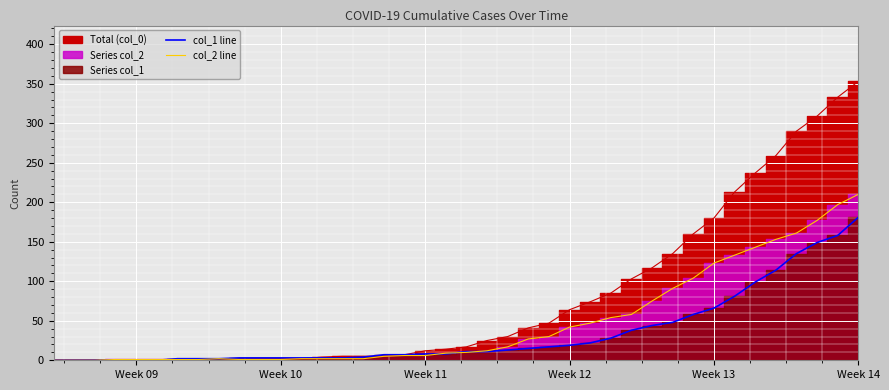

What is the difference between the maximum and minimum values in the col_1 line series?

181